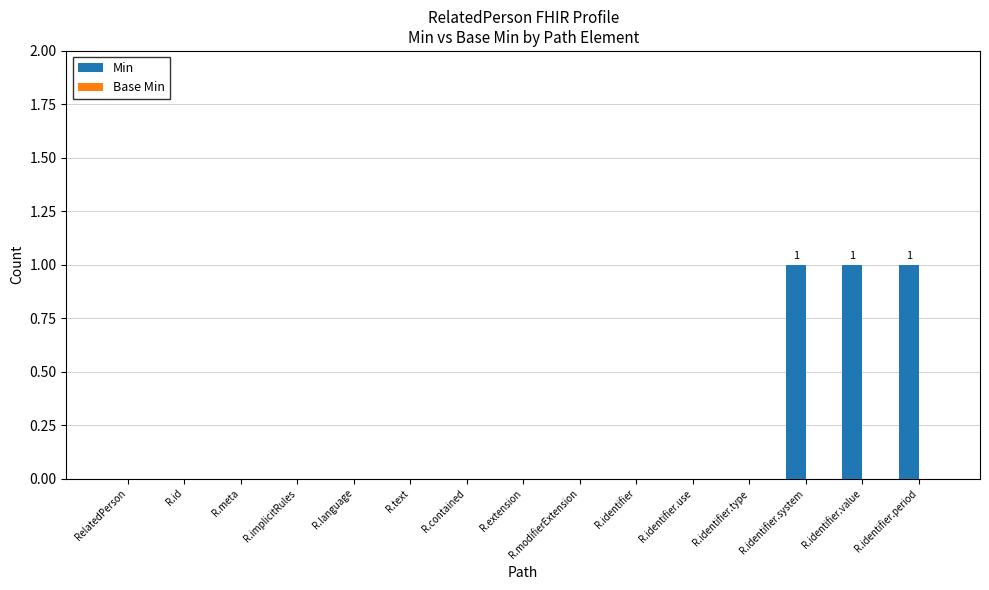

The value at R.id is 0. True or false?

True